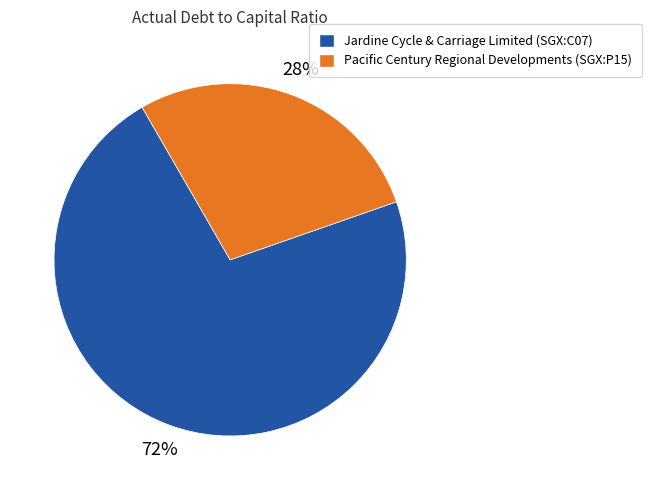

Which slice is the smallest?

Pacific Century Regional Developments (SGX:P15)